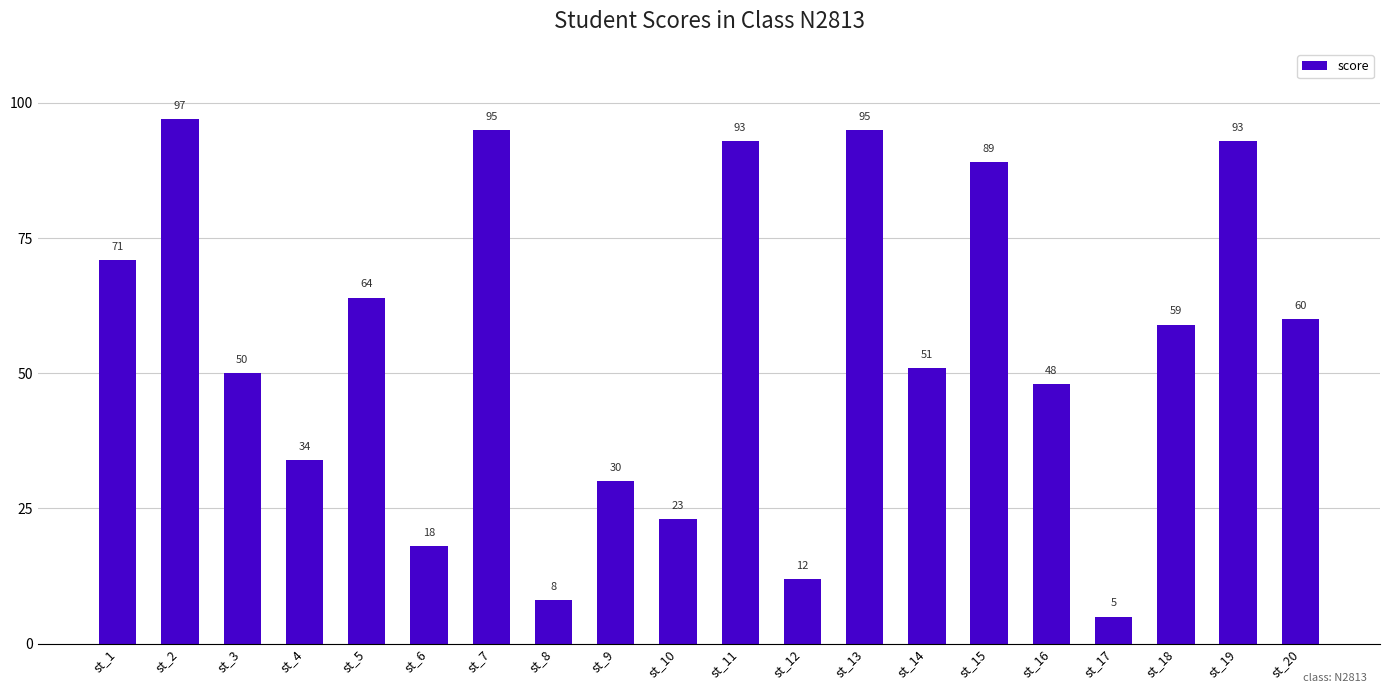

Are the bars horizontal?

No